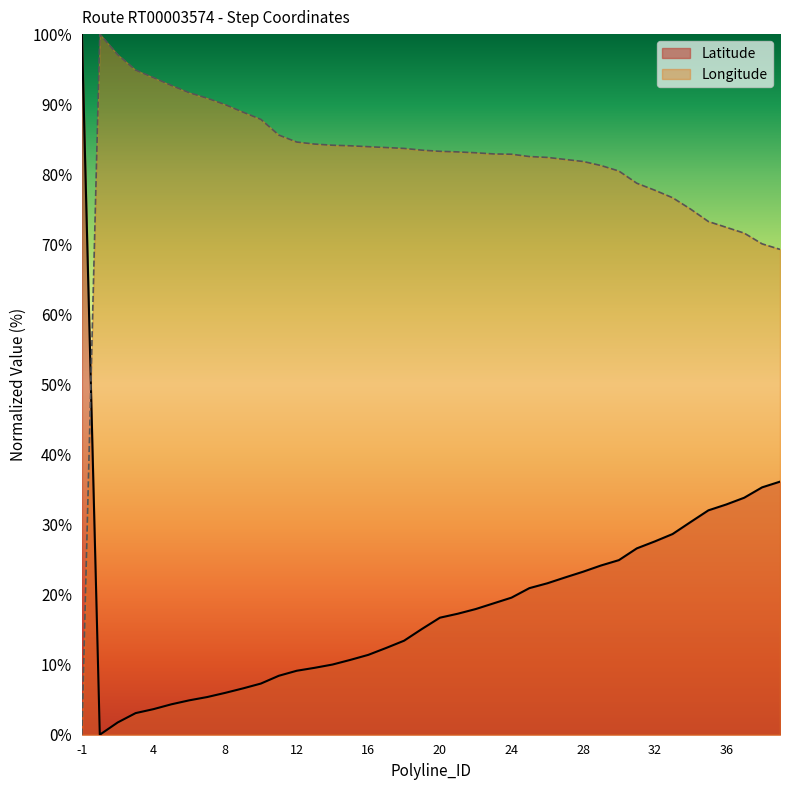

The Latitude series shows 32.0 at 35. True or false?

True